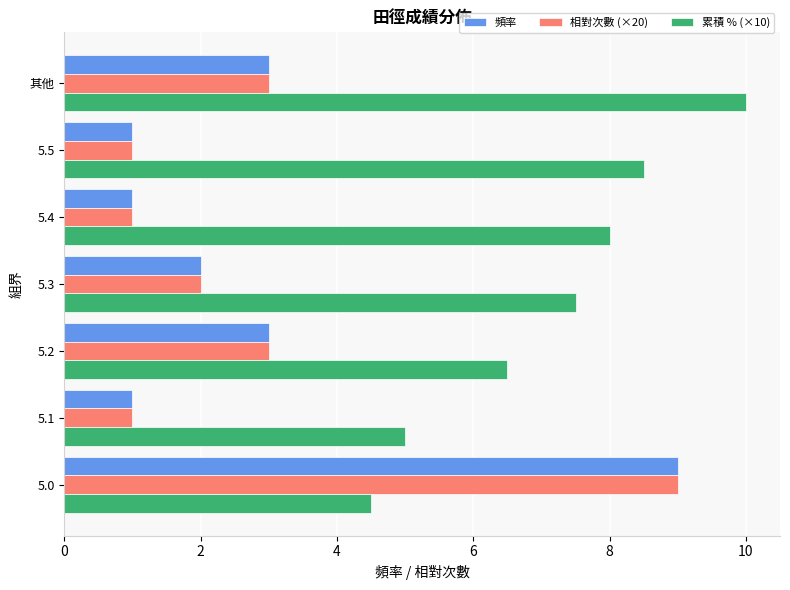

Rank the categories by 累積 % (×10) value from highest to lowest.

其他, 5.5, 5.4, 5.3, 5.2, 5.1, 5.0